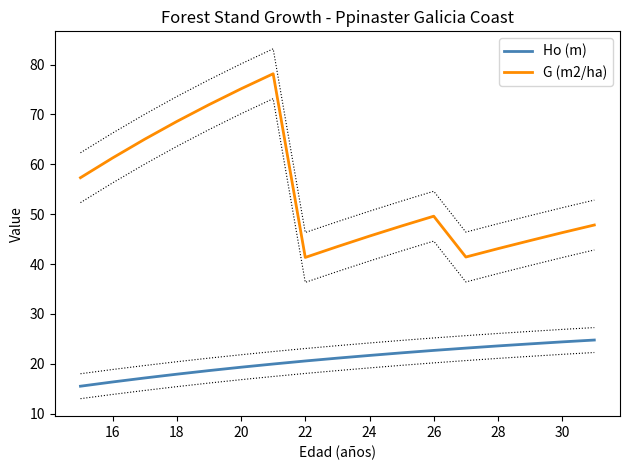

True or false: Ho (m) and G (m2/ha) intersect in this chart.

False